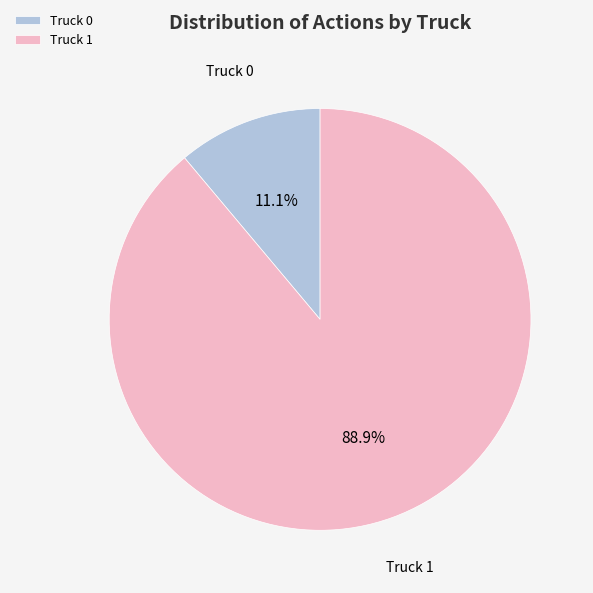

What percentage is the Truck 0 slice, to the nearest percent?

11%